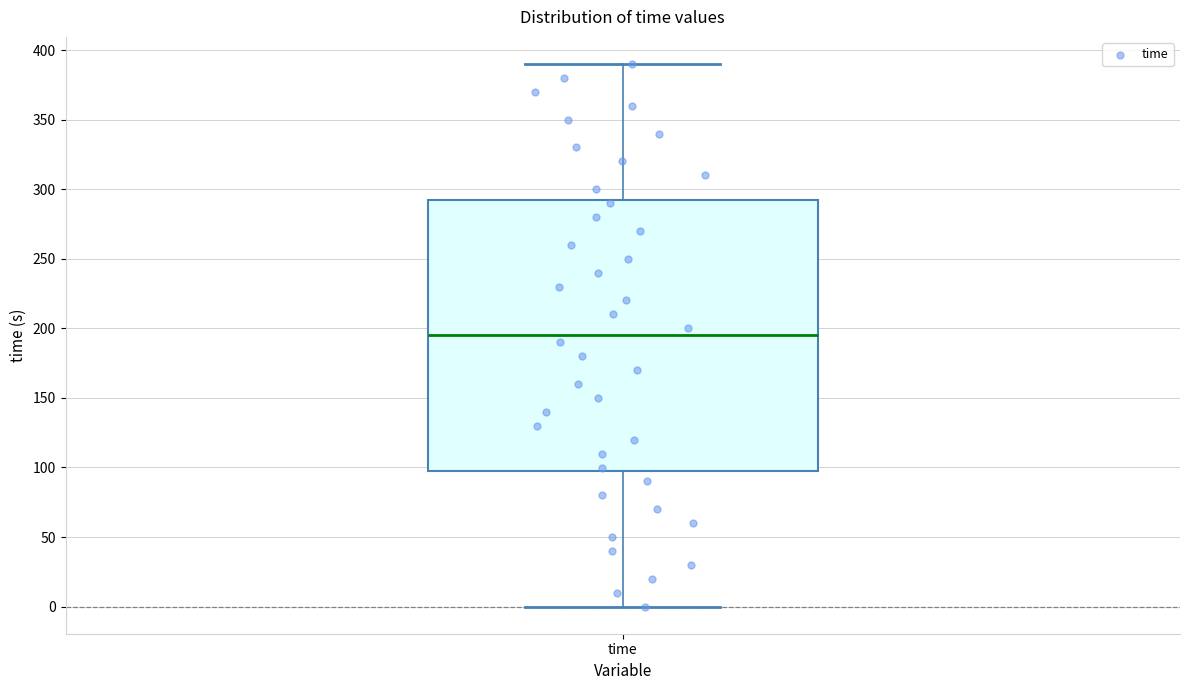

Transcribe this box plot: give where the median line is, the range the box spans, and where the two whiskers end, as read against the y-axis. The values are not printed on the chart, so give them approximately, as read against the axis.

median 195, box 95 to 290, whiskers 0 to 390